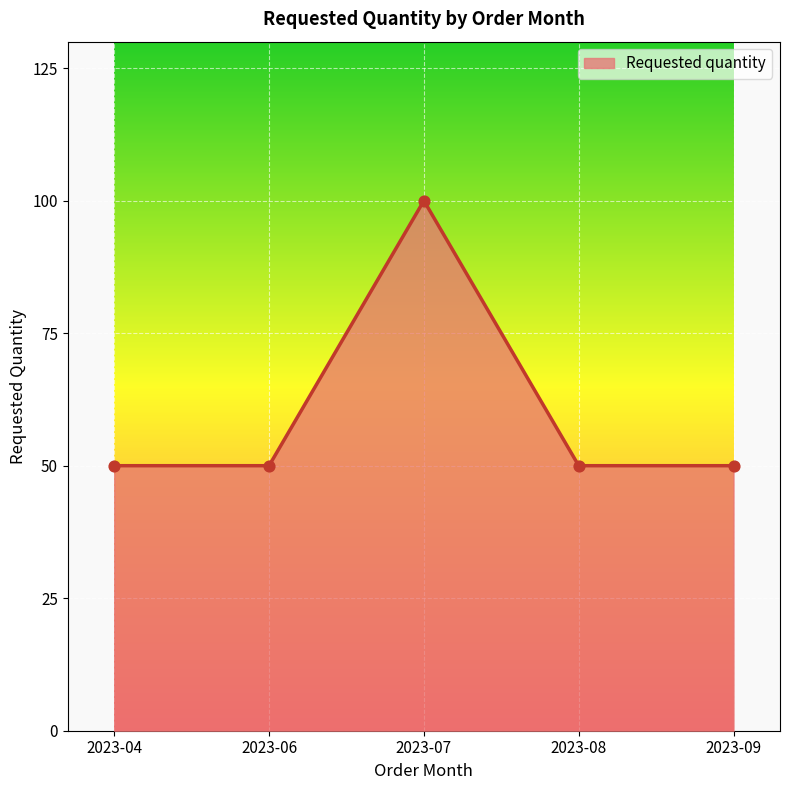

Approximately how many times larger is the value at 2023-08 compared to 2023-07?

0.5